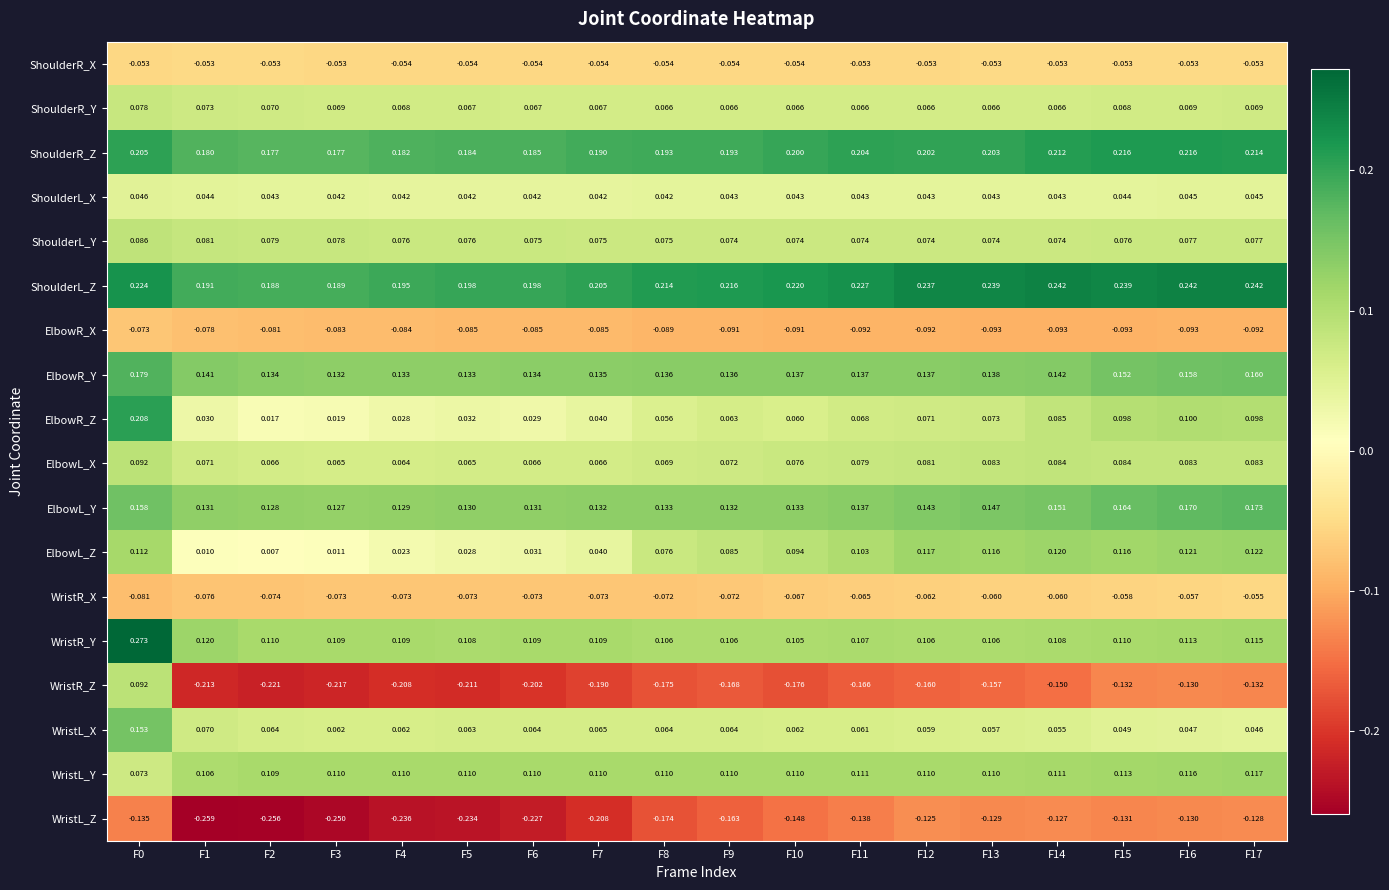

Is the value of ElbowR_Z at F1 greater than the value of ElbowR_X at F16?

Yes